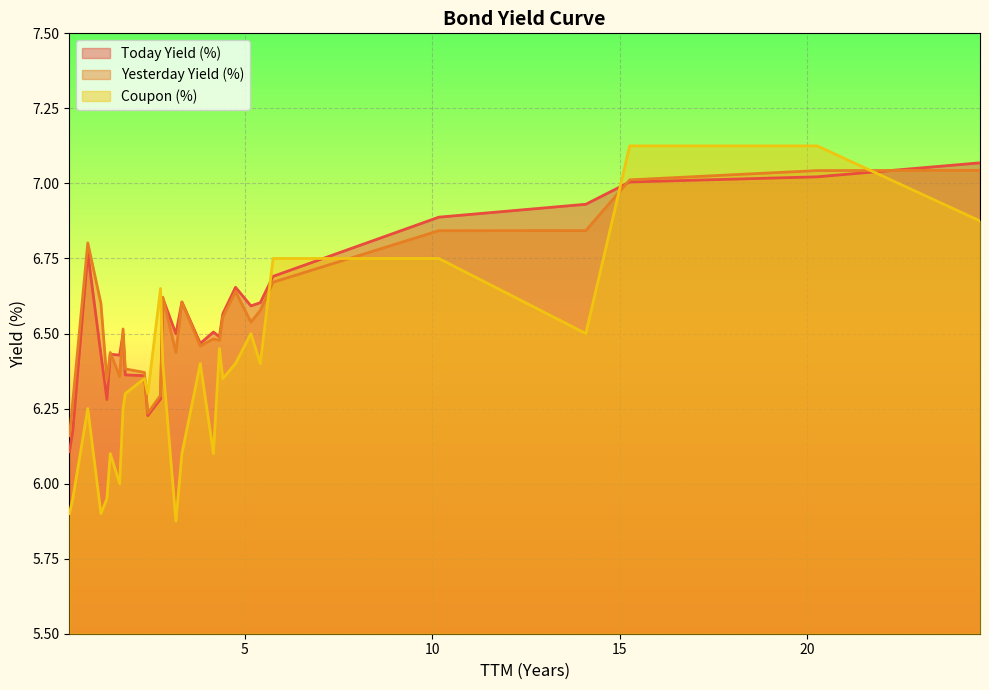

What are all the series names shown in the legend?

Today Yield (%), Yesterday Yield (%), Coupon (%)